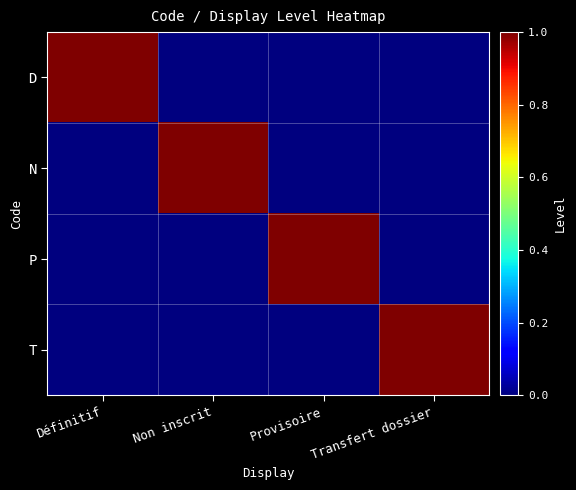

Which series has the widest spread of values?

D